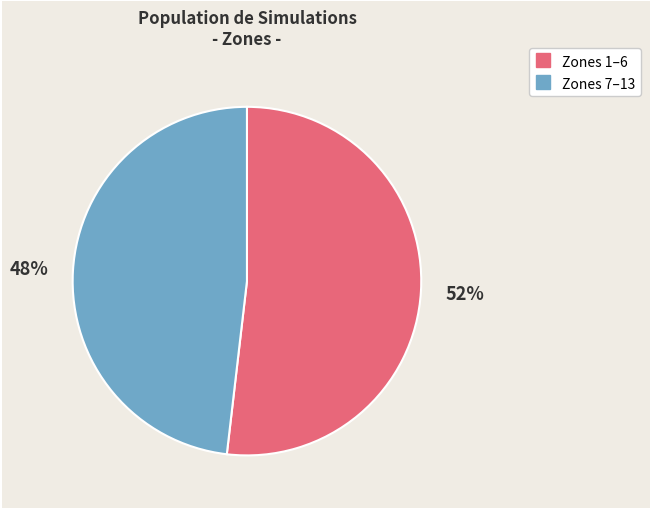

Is there a majority slice in this chart?

Yes